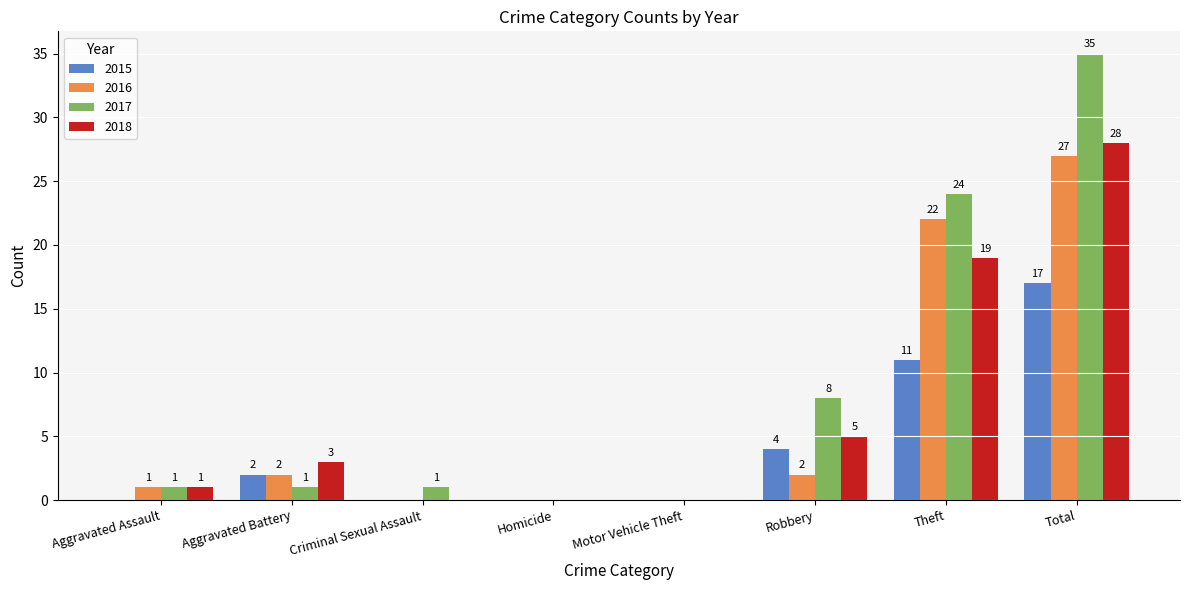

Is it true that 2016 equals -9 at Homicide?

False